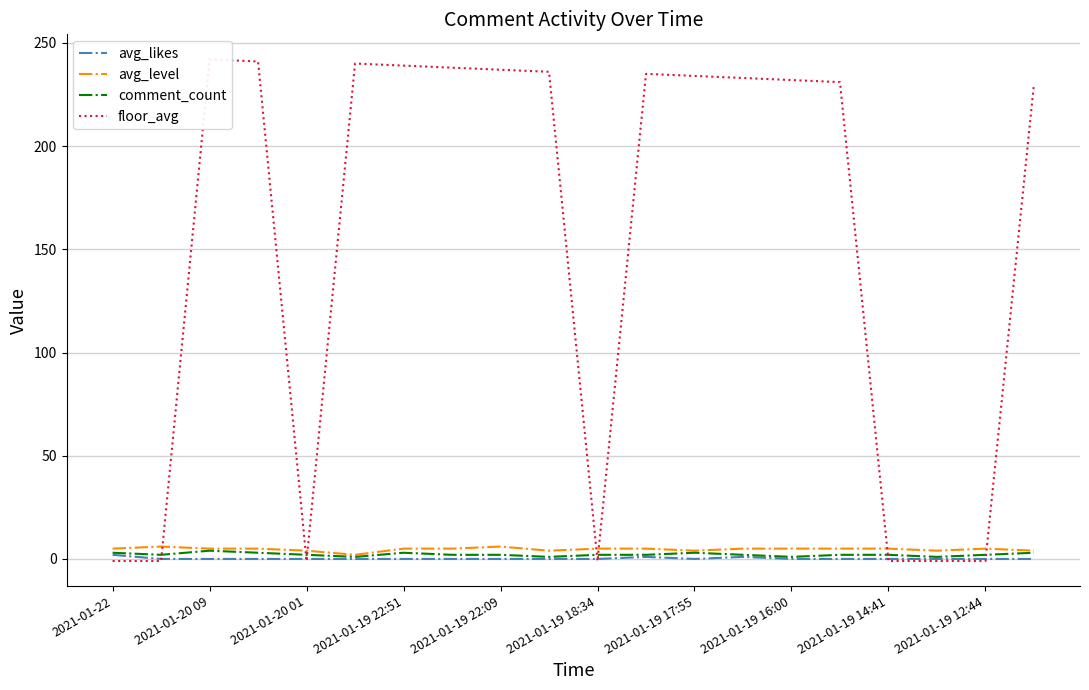

Reading left to right, what are all the values shown in this chart?

avg_likes: 2	0	0	0	0	0	0	0	0	0	0	1	0	1	0	0	0	0	0	0
avg_level: 5	6	5	5	4	2	5	5	6	4	5	5	4	5	5	5	5	4	5	4
comment_count: 3	2	4	3	2	1	3	2	2	1	2	2	3	2	1	2	2	1	2	3
floor_avg: -1	-1	242	241	-1	240	239	238	237	236	-1	235	234	233	232	231	-1	-1	-1	230